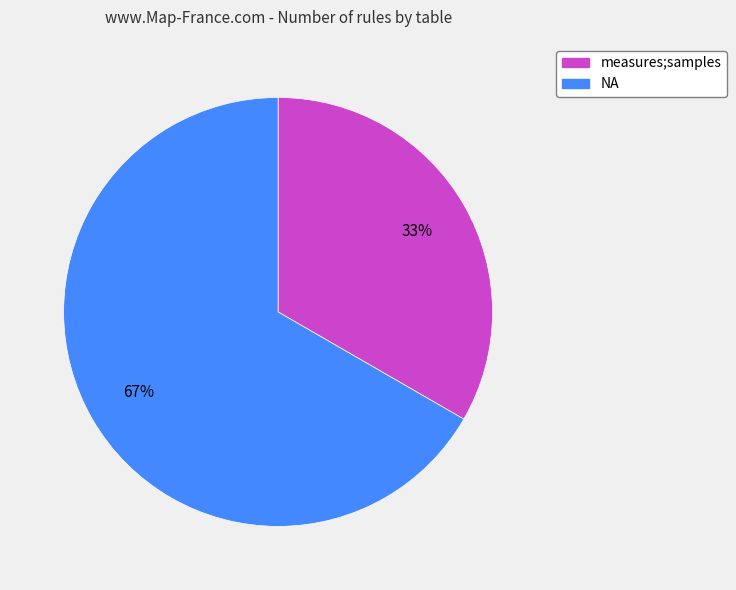

Count the number of slices in the pie.

2